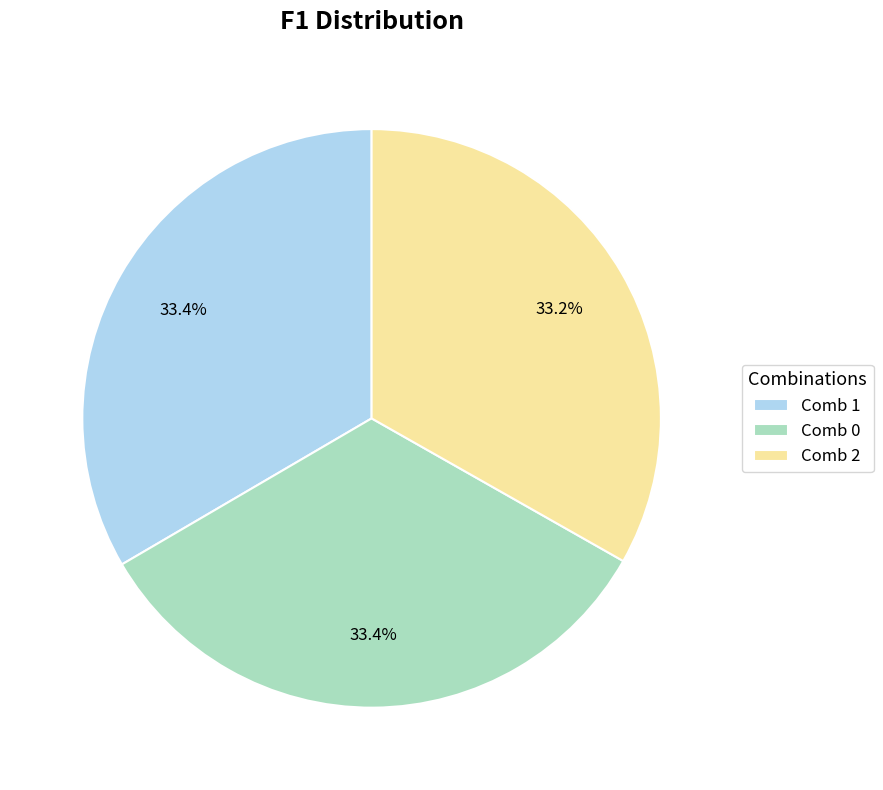

To the nearest percent, what portion does Comb 2 represent?

33%